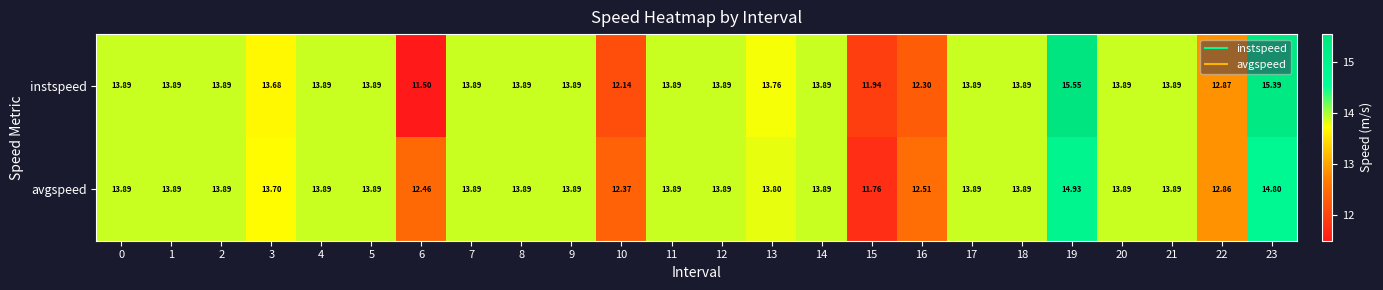

Rank the series by their maximum value, from lowest to highest.

avgspeed, instspeed